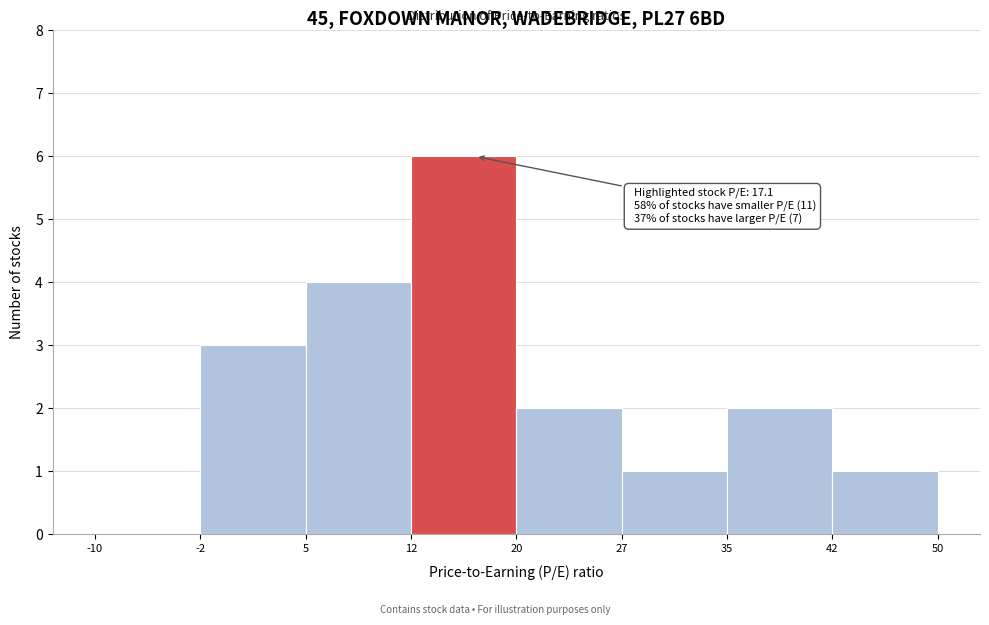

Which range on the x-axis has the tallest bar?

12 to 20